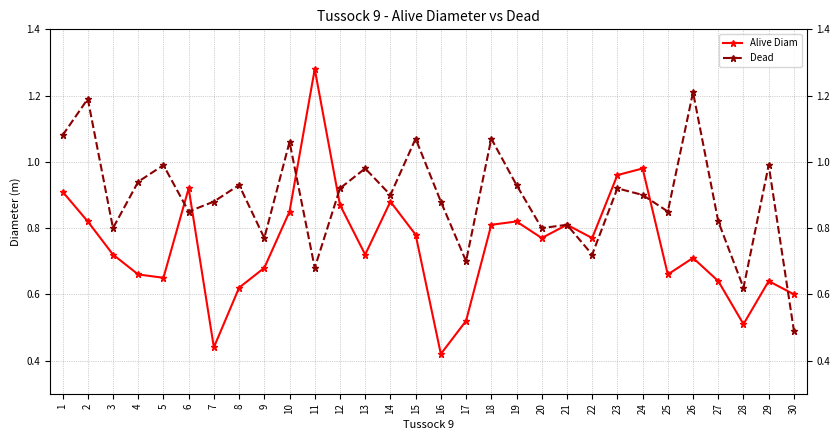

At 24, list the series in order from largest to smallest.

Alive Diam, Dead